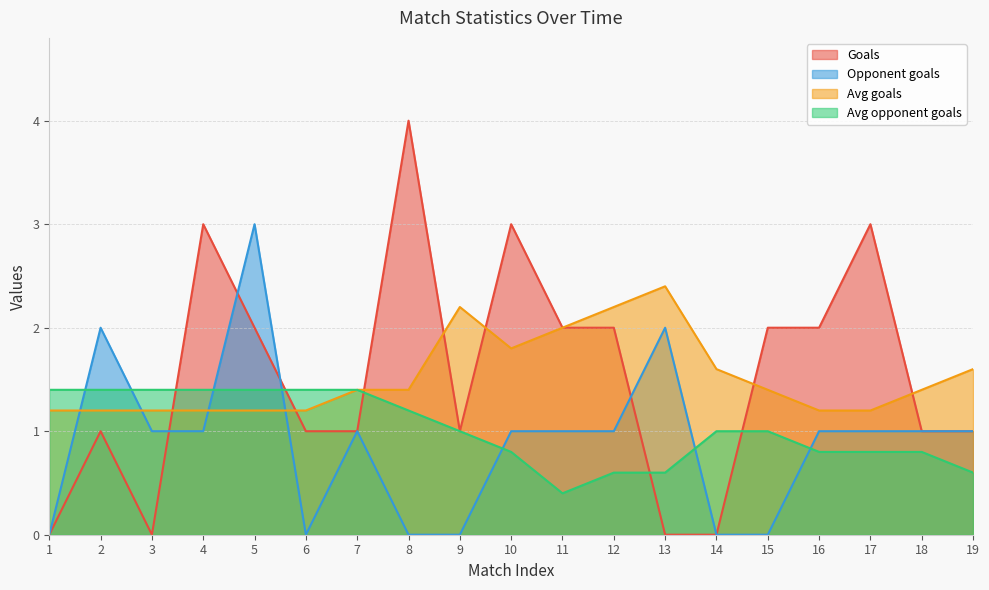

True or false: Avg goals and Avg opponent goals cross at least once.

False